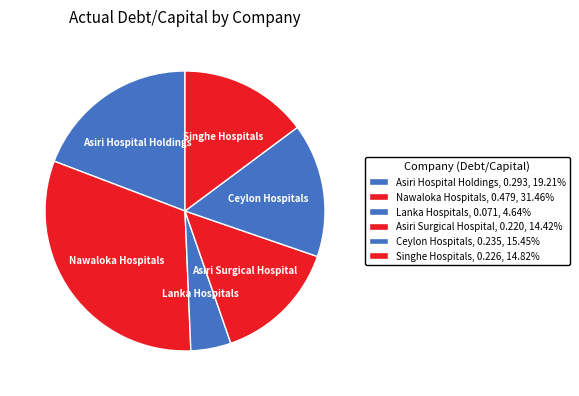

True or false: Nawaloka Hospitals accounts for 25% of the total.

False